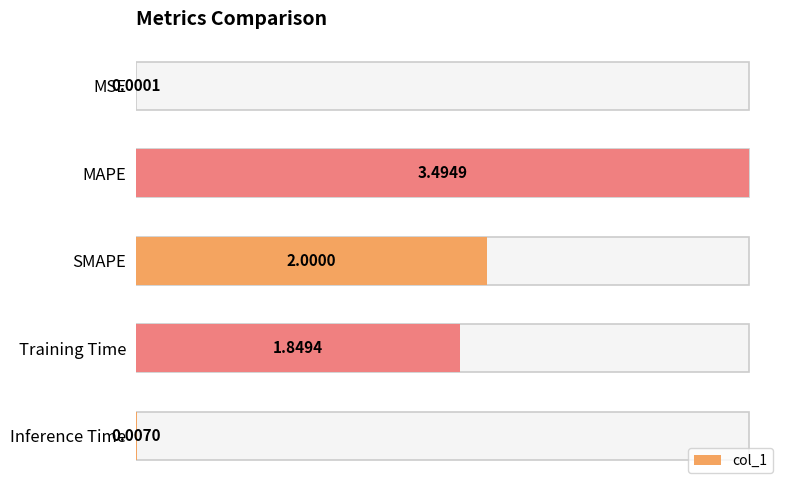

True or false: the data shows 3.3 at SMAPE.

False